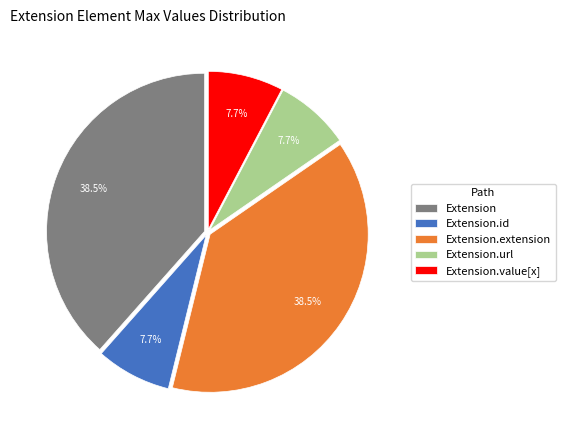

Is the sum of Extension.id and Extension.value[x] greater than half?

No